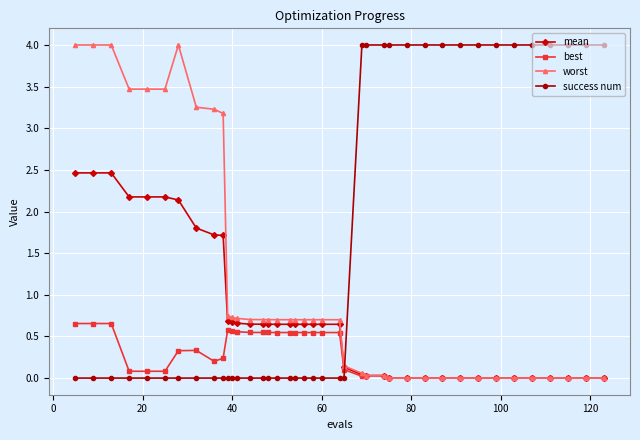

Rank the series by their average value, from highest to lowest.

success num, worst, mean, best